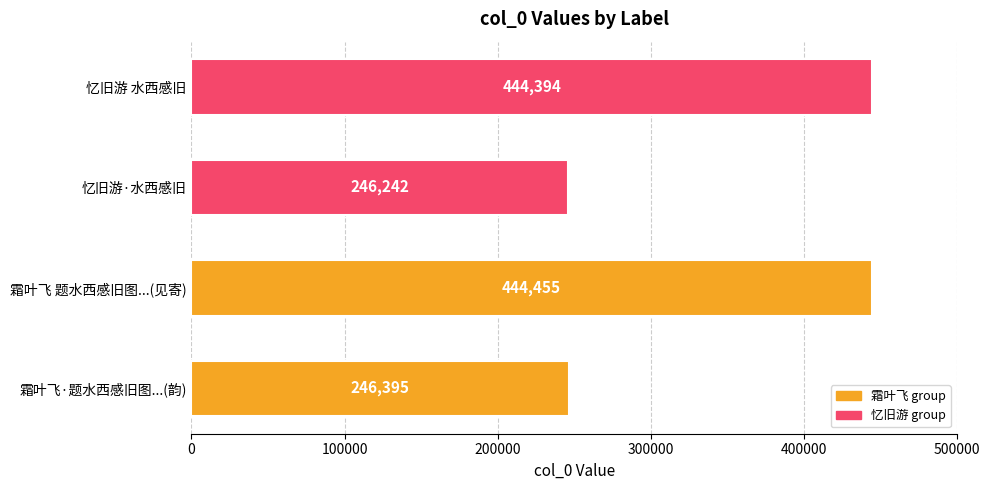

Are the bars grouped side by side (vs. stacked)?

No